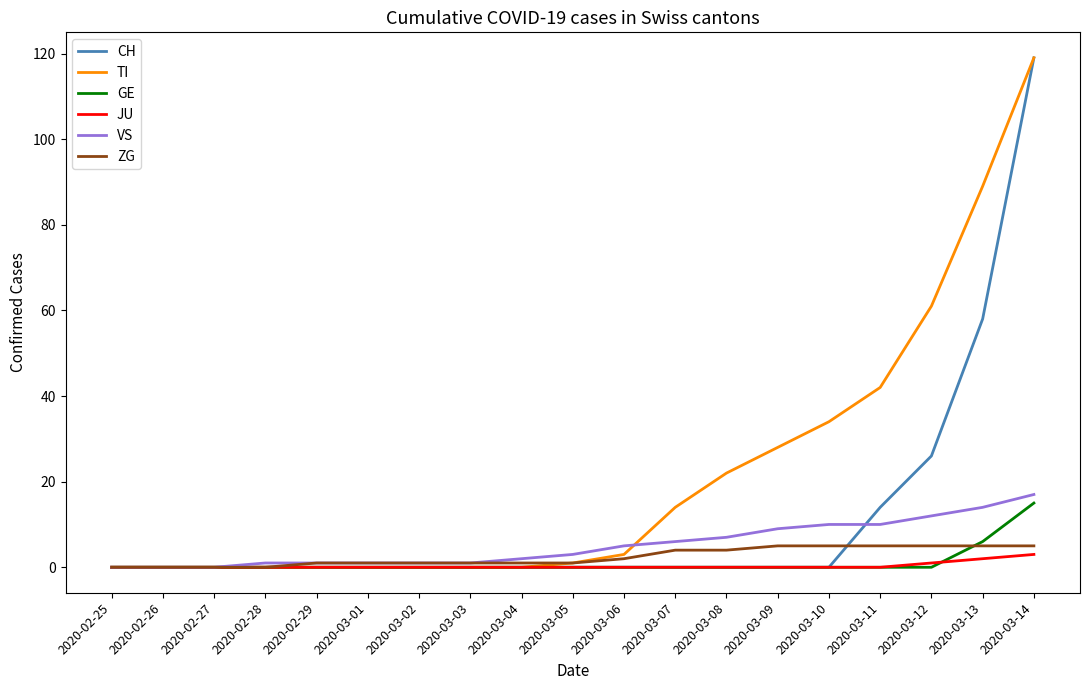

What is the average value of the GE series?

1